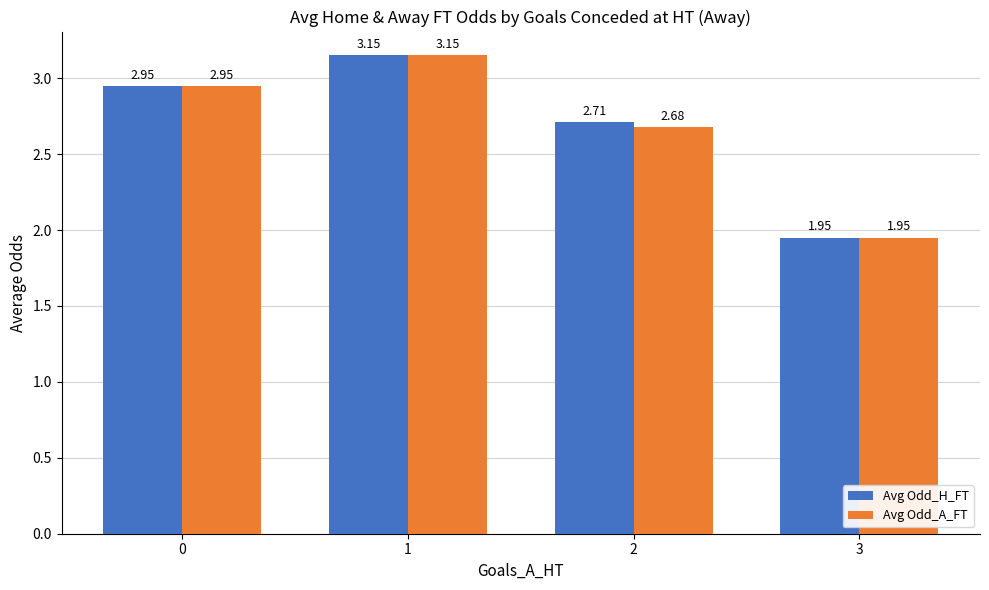

At how many categories does at least one series exceed 2?

3